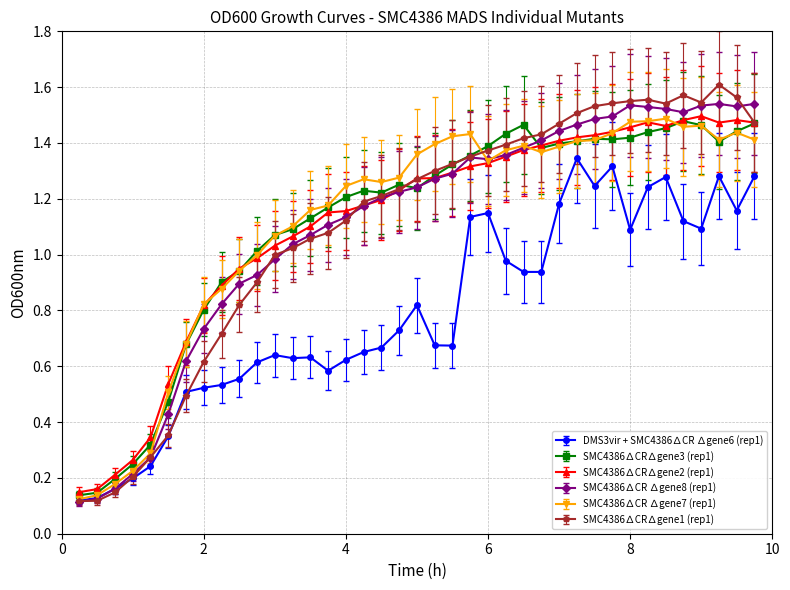

True or false: SMC4386∆CR ∆gene7 (rep1) has more than 1 interior local peaks.

True